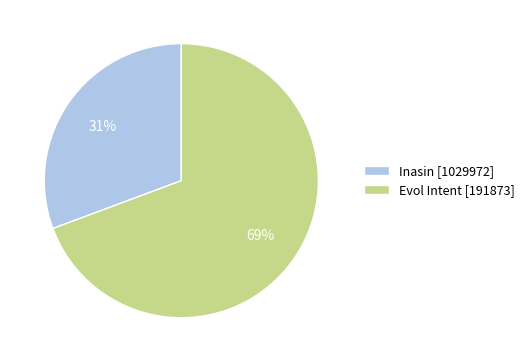

How many slices are in this pie chart?

2